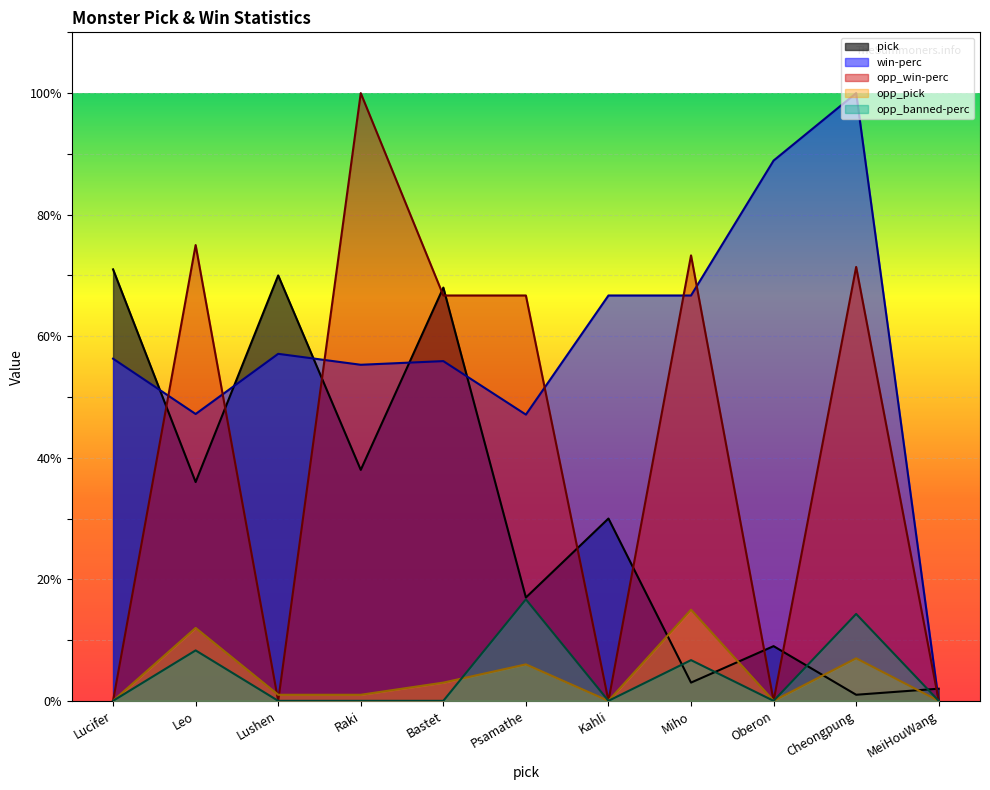

What is the total value across all series at Oberon?

97.9